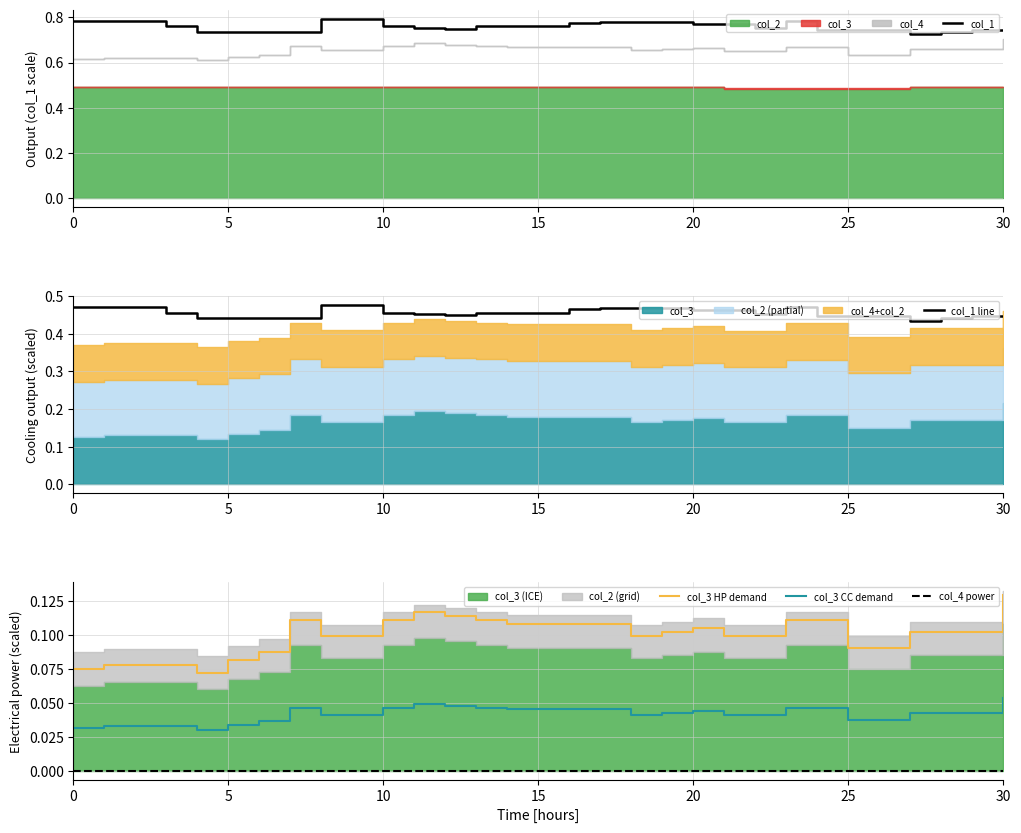

At 12, list the series in order from smallest to largest.

col_4 power, col_3 CC demand, col_3 HP demand, col_1 line, col_1